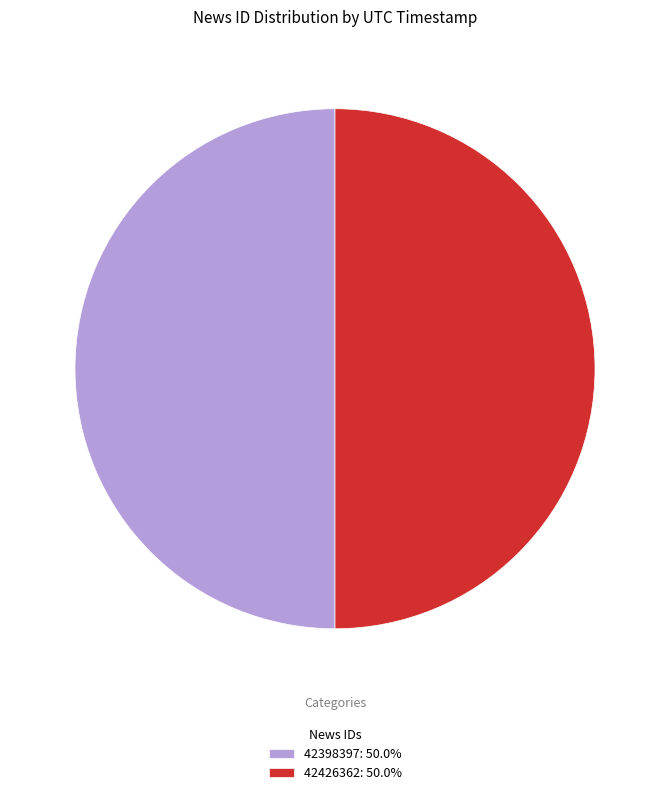

Approximately how many times larger is the value at 42398397: 50.0% compared to 42426362: 50.0%?

1.0